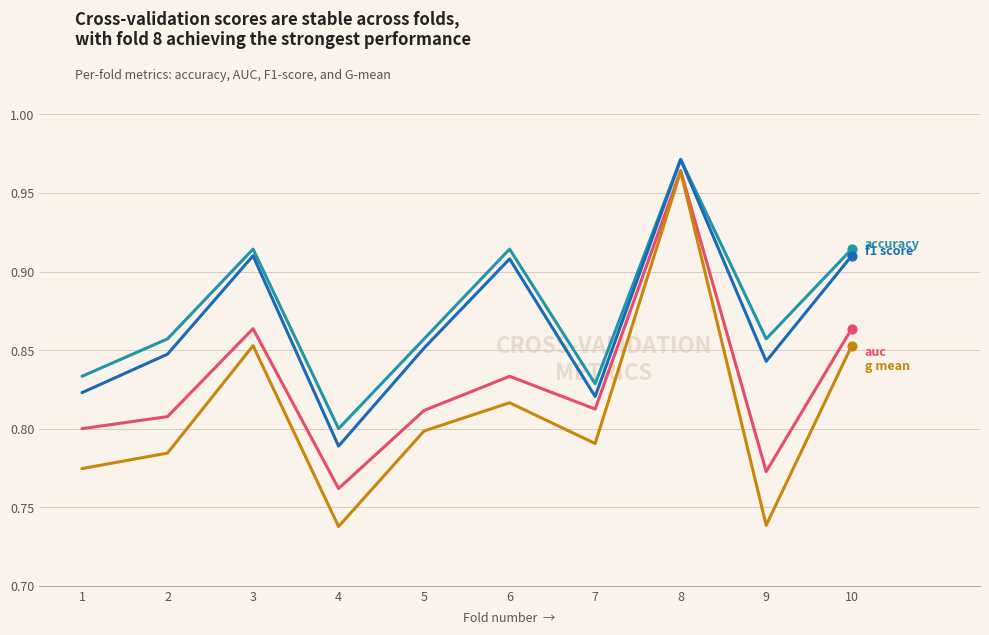

At which category is the sum across all series the highest?

8